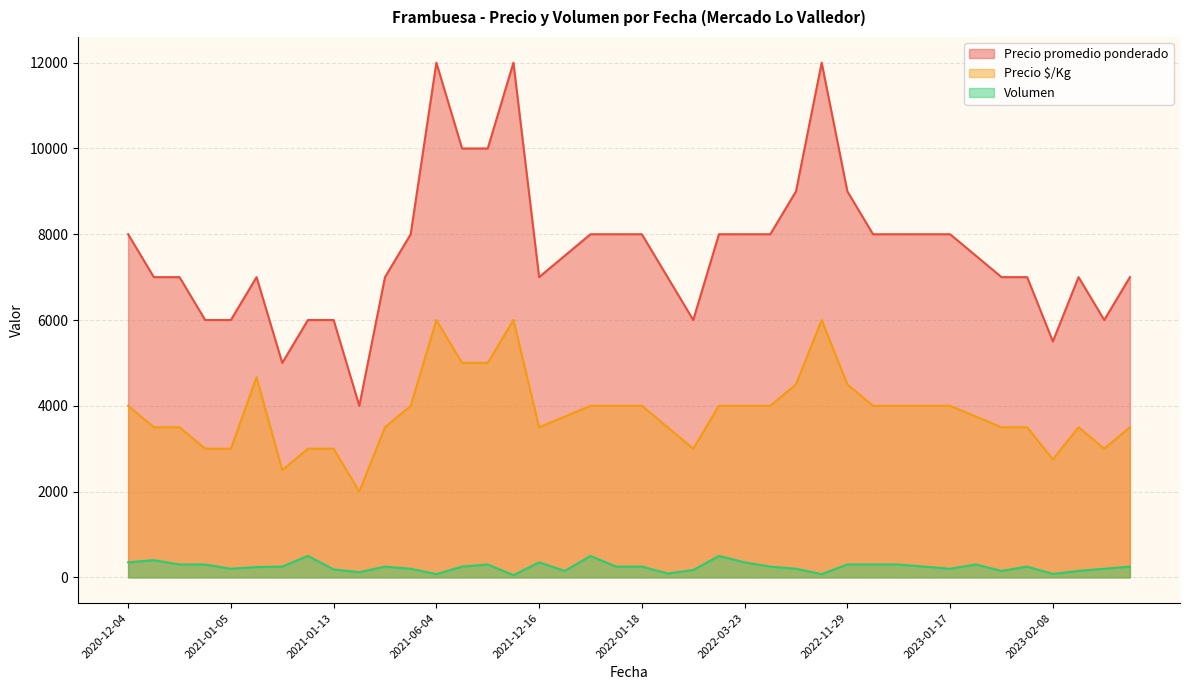

The Volumen series shows 150 at 2021-12-28. True or false?

True